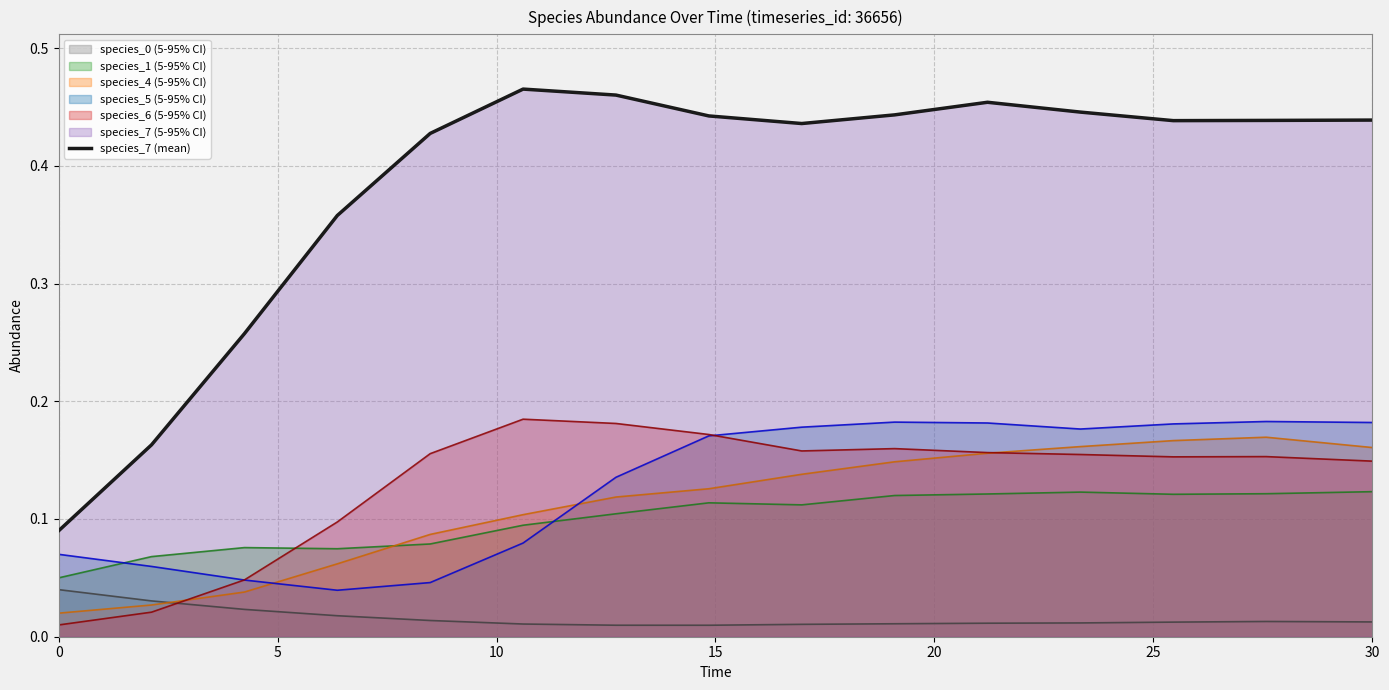

The species_7 series shows 0.5 at 10.606060606060606. True or false?

True